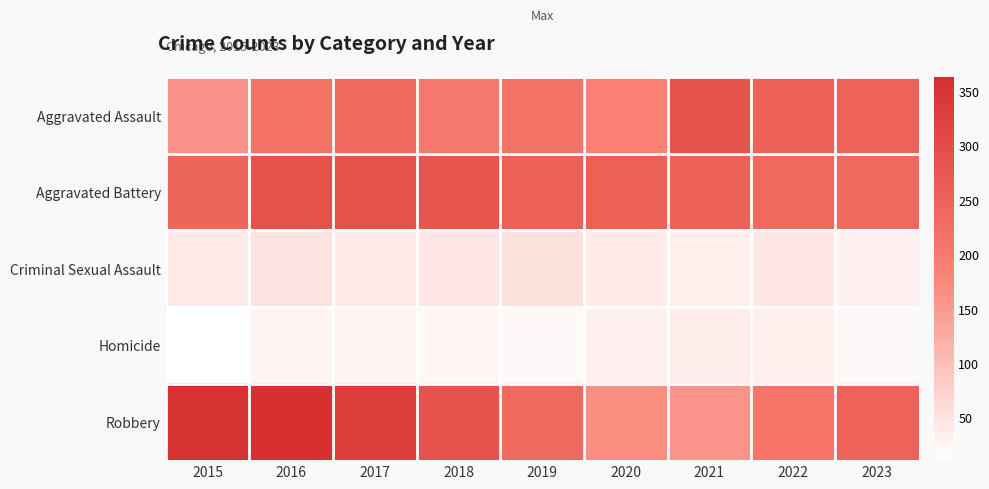

Reading right to left, what are all the values shown in this chart?

Aggravated Assault: 2023=249	2022=254	2021=284	2020=185	2019=214	2018=206	2017=236	2016=219	2015=160
Aggravated Battery: 2023=236	2022=237	2021=254	2020=257	2019=255	2018=281	2017=286	2016=286	2015=245
Criminal Sexual Assault: 2023=32	2022=44	2021=33	2020=39	2019=53	2018=45	2017=40	2016=50	2015=42
Homicide: 2023=20	2022=35	2021=37	2020=32	2019=20	2018=23	2017=27	2016=26	2015=11
Robbery: 2023=250	2022=209	2021=159	2020=169	2019=236	2018=285	2017=330	2016=363	2015=357